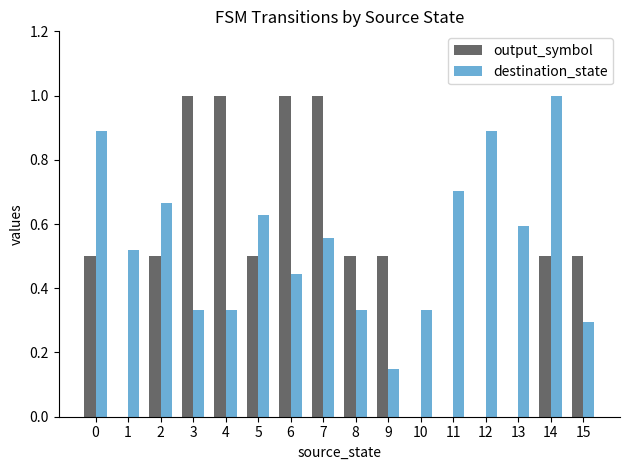

Which category has the highest value in the destination_state series?

14